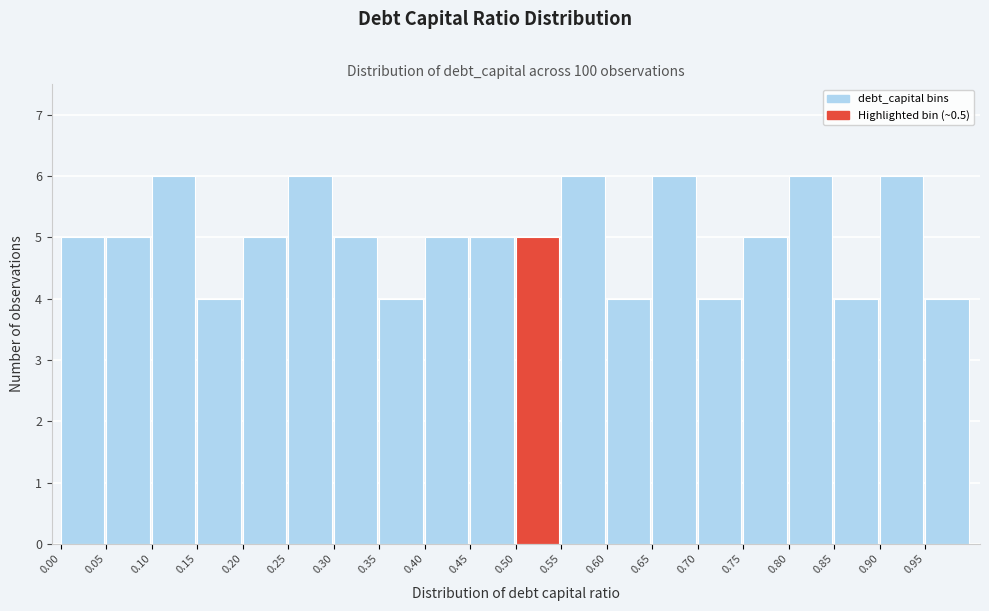

Reading left to right, transcribe this chart: for each bar, give the range it covers on the x-axis and its height. The values are not printed on the chart, so give them approximately, as read against the axis.

0.00 to 0.05: 5
0.05 to 0.10: 5
0.10 to 0.15: 6
0.15 to 0.20: 4
0.20 to 0.25: 5
0.25 to 0.30: 6
0.30 to 0.35: 5
0.35 to 0.40: 4
0.40 to 0.45: 5
0.45 to 0.50: 5
0.50 to 0.55: 5
0.55 to 0.60: 6
0.60 to 0.65: 4
0.65 to 0.70: 6
0.70 to 0.75: 4
0.75 to 0.80: 5
0.80 to 0.85: 6
0.85 to 0.90: 4
0.90 to 0.95: 6
0.95 to 1.00: 4